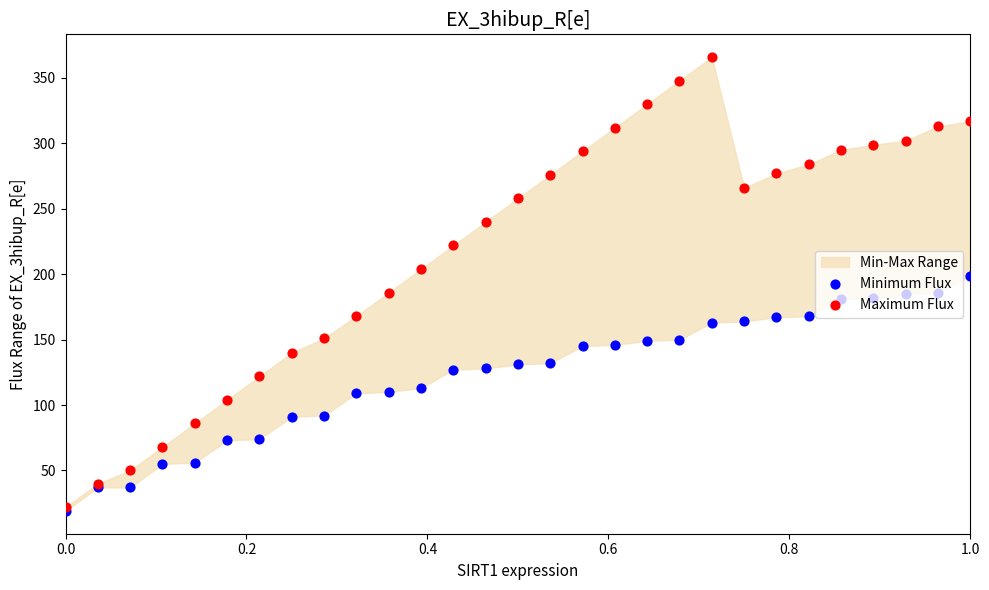

Which series has the largest total across all categories?

Maximum Flux